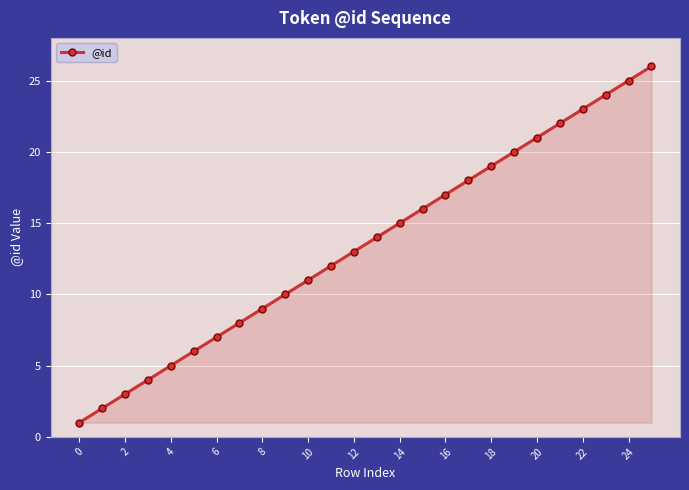

What is the value of the 11th point from the left?

11